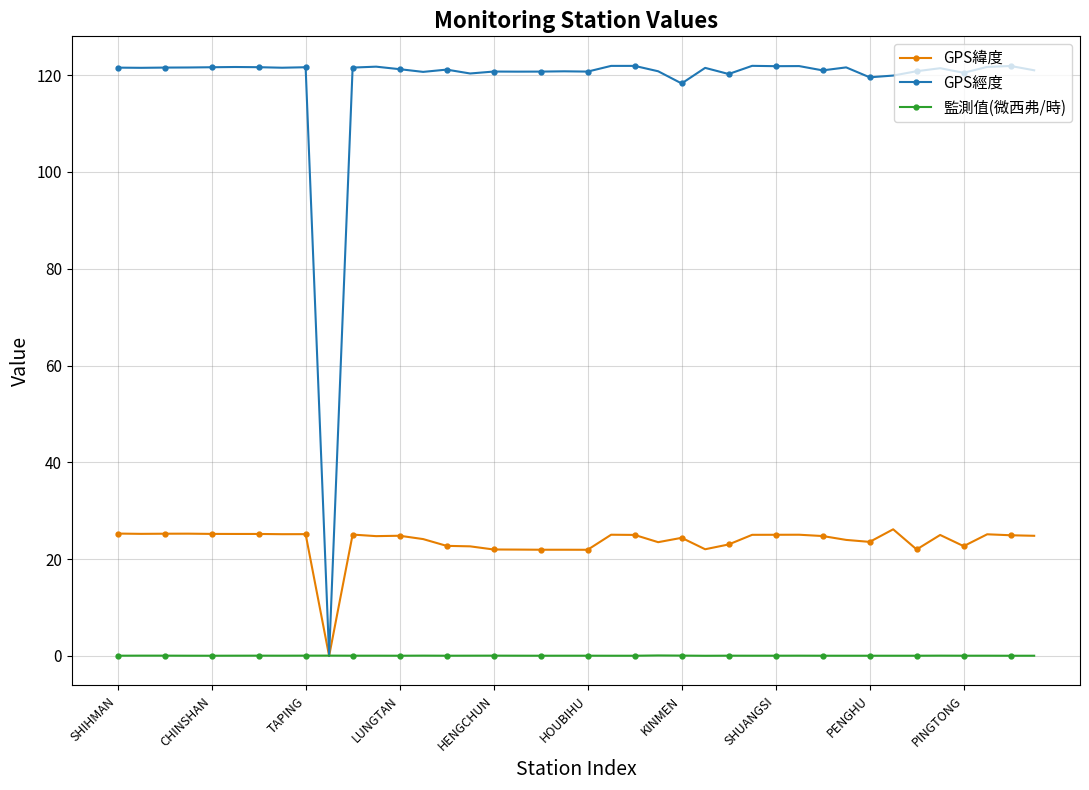

How many values in GPS緯度 are above zero?

39